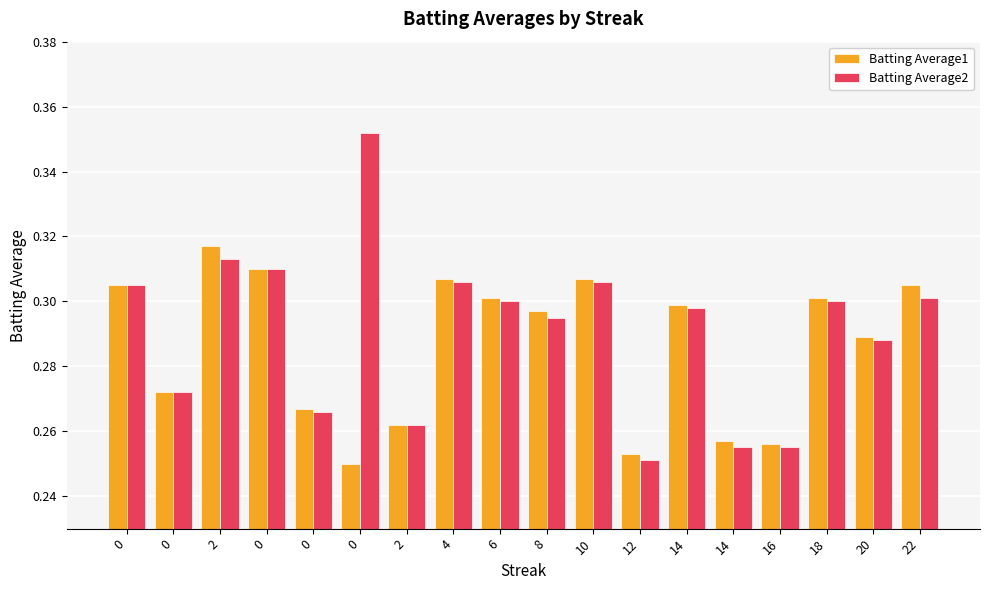

How many bars are there in each group?

2